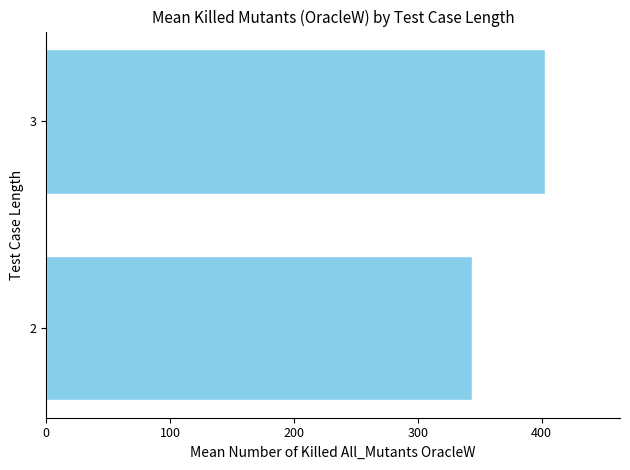

Reading bottom to top, what are all the values shown in this chart?

344.1	402.9